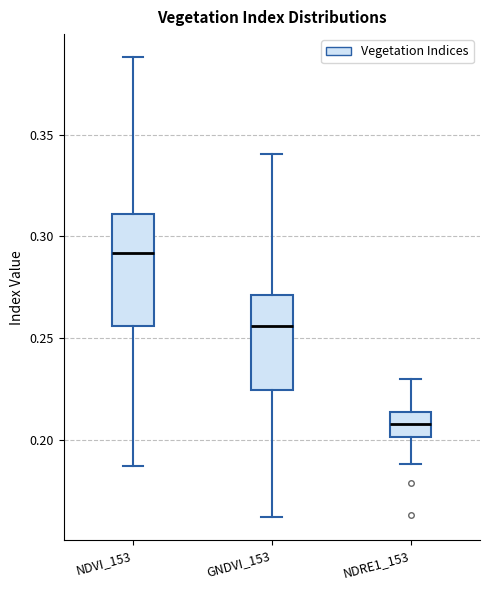

Reading left to right, transcribe this box plot: for each box, give where its median line is, the range the box spans, and where its two whiskers end, as read against the y-axis. The values are not printed on the chart, so give them approximately, as read against the axis.

NDVI_153: median 0.290, box 0.255 to 0.310, whiskers 0.185 to 0.390
GNDVI_153: median 0.255, box 0.225 to 0.270, whiskers 0.160 to 0.340
NDRE1_153: median 0.210, box 0.200 to 0.215, whiskers 0.190 to 0.230